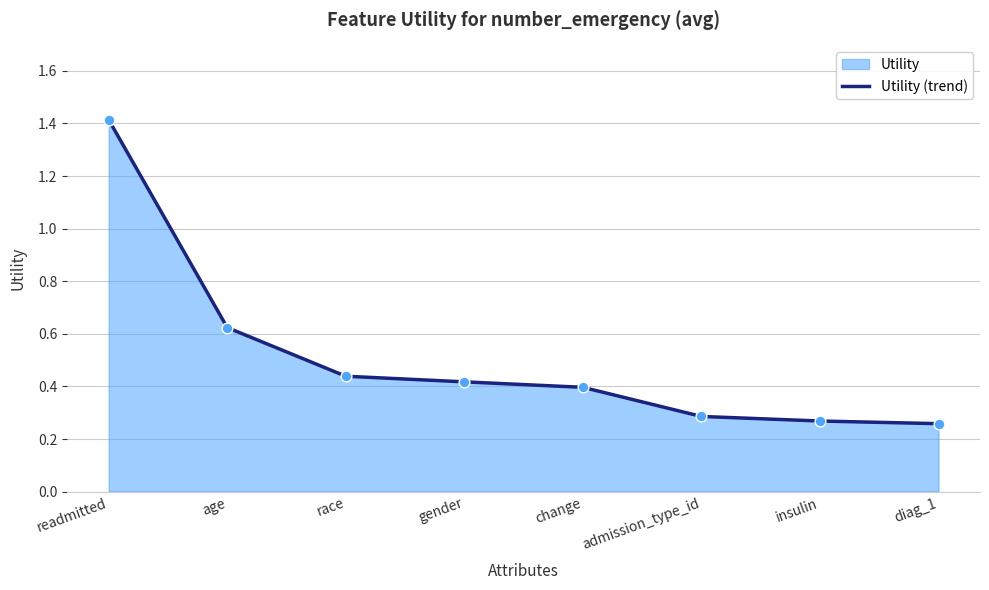

Which has a higher value, diag_1 or gender?

gender